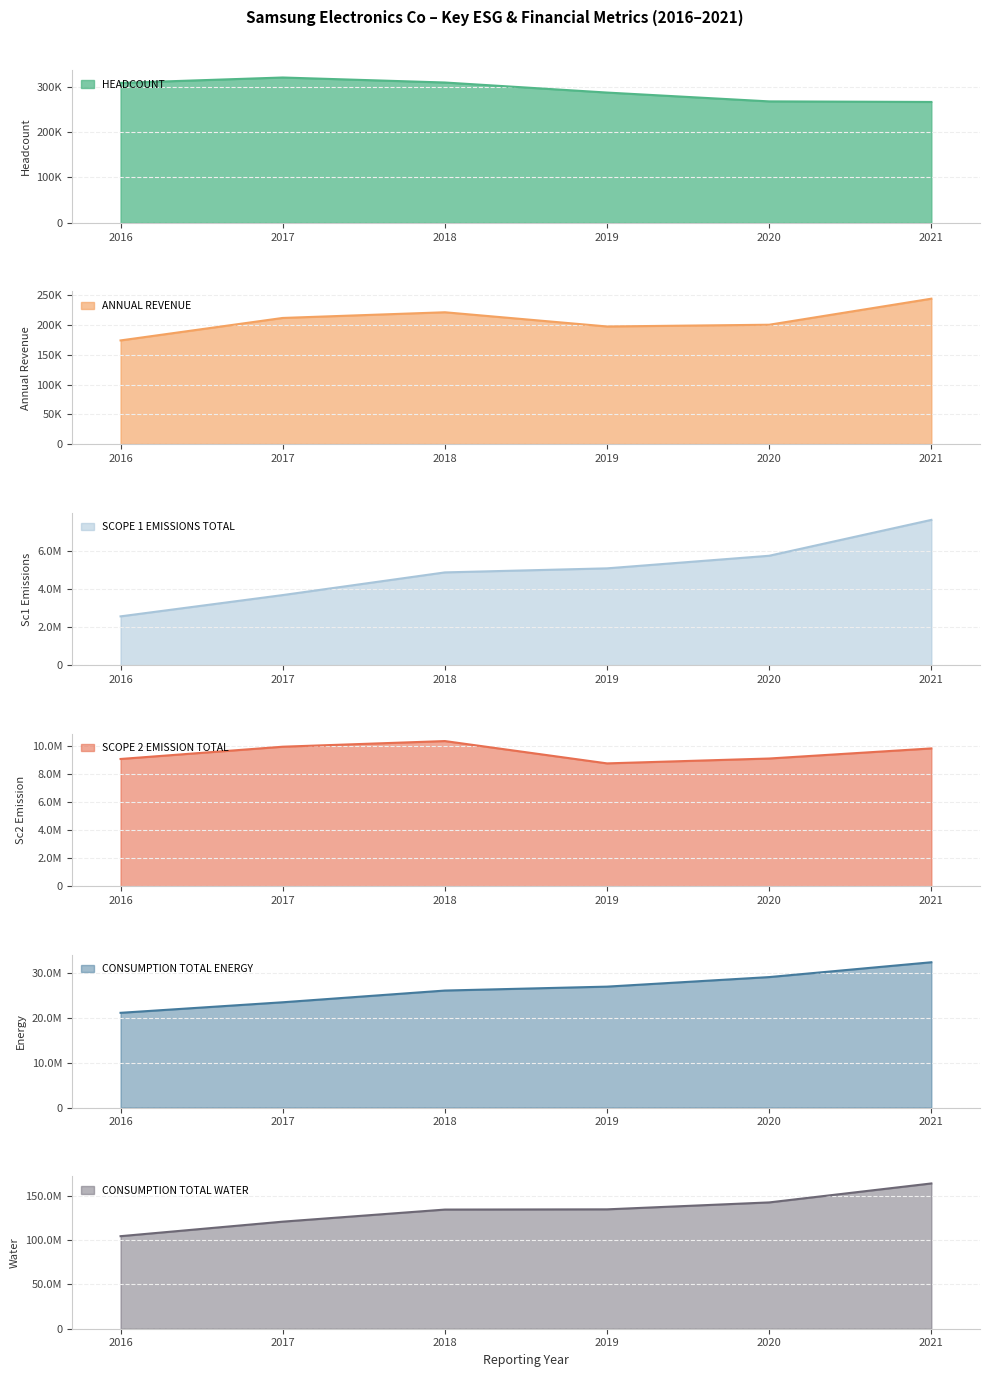

How many lines are shown in the chart?

6